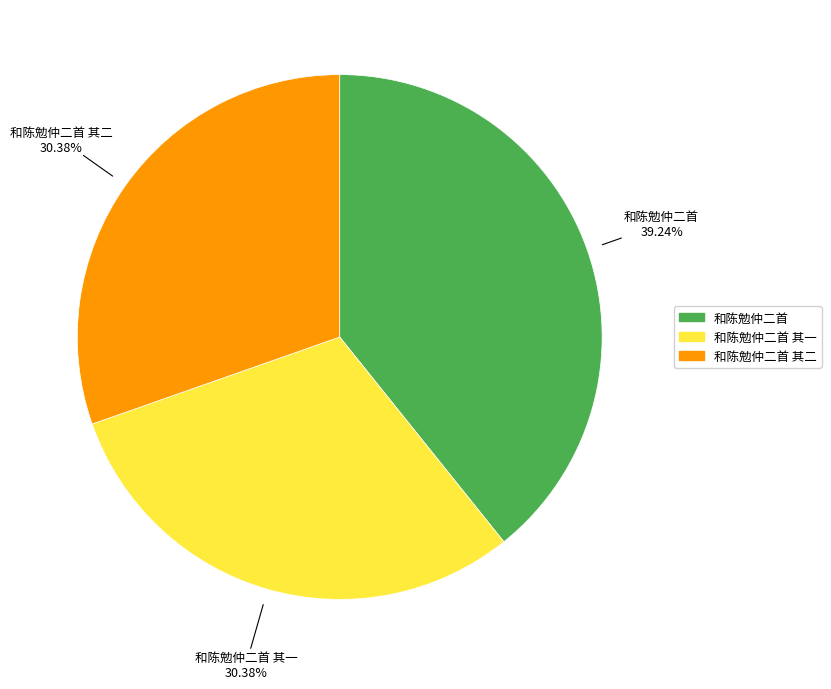

Is there any slice that represents more than half of the pie?

No